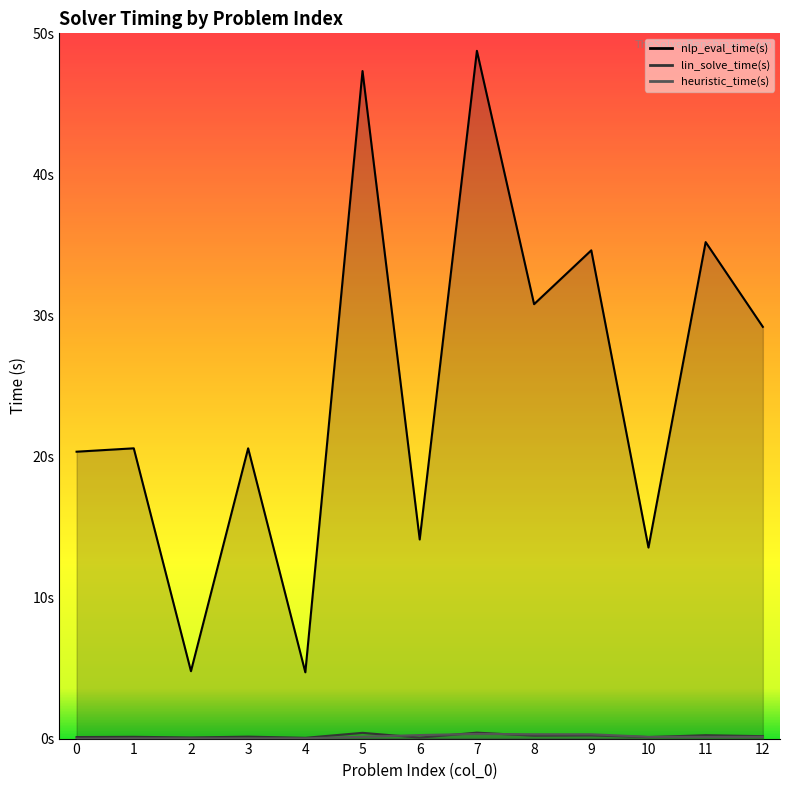

Count the number of categories in the chart.

13